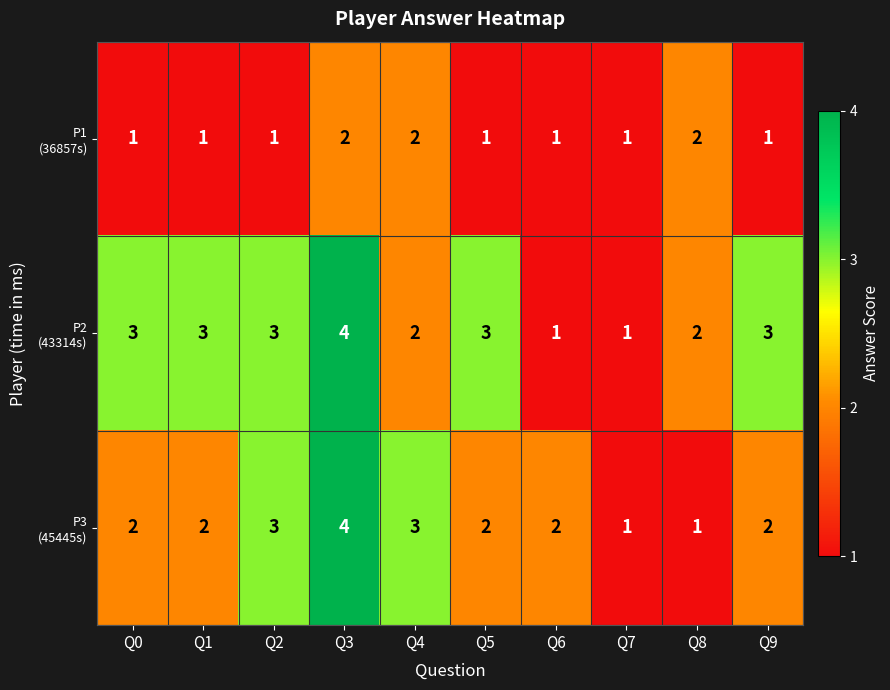

What is the maximum value shown in the chart?

4